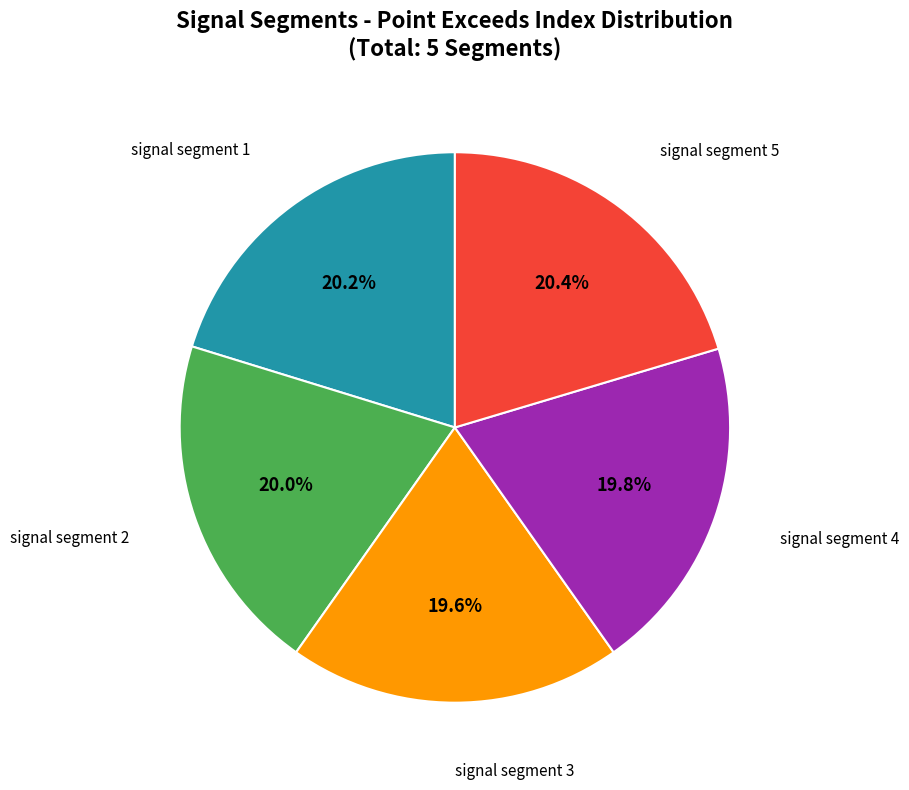

Does any single category account for the majority?

No